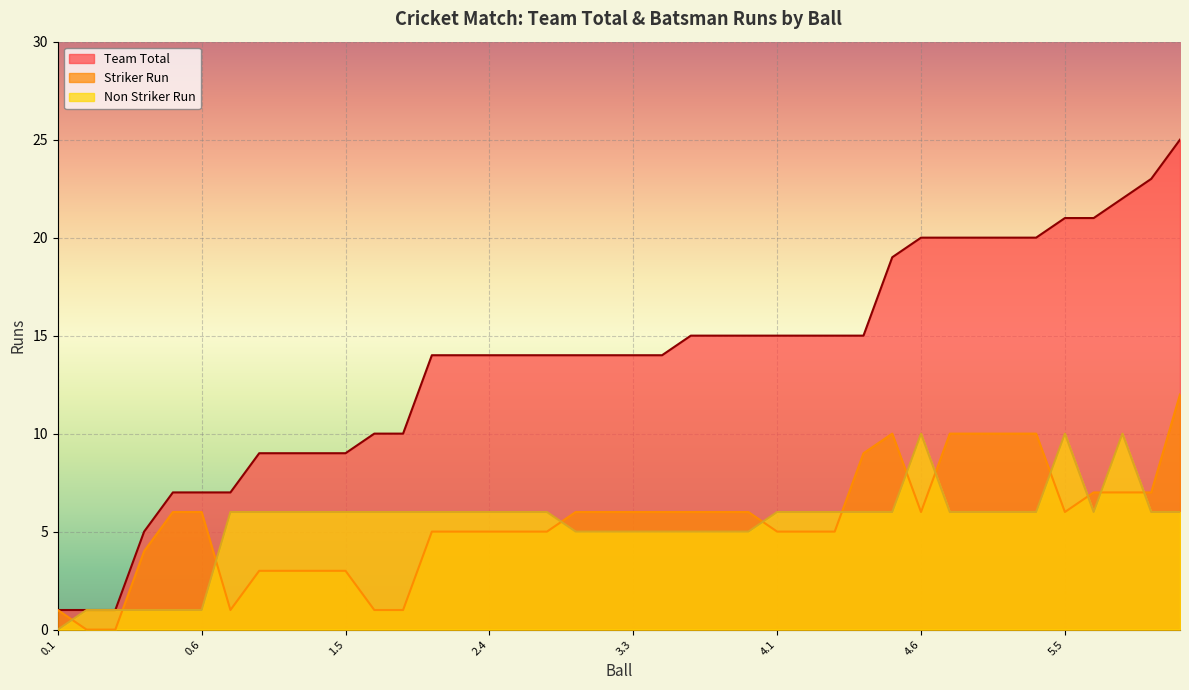

Rank the series at 5.4 from highest to lowest value.

Team Total, Striker Run, Non Striker Run